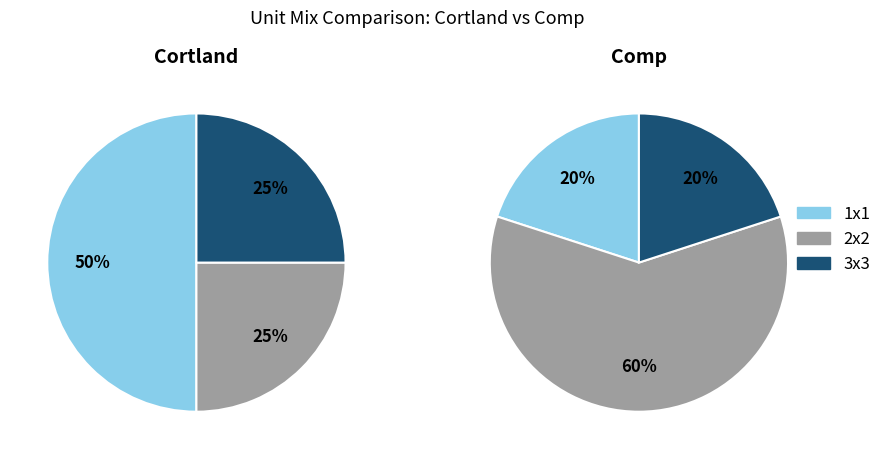

Is the sum of 3x3 and 2x2 greater than half?

No